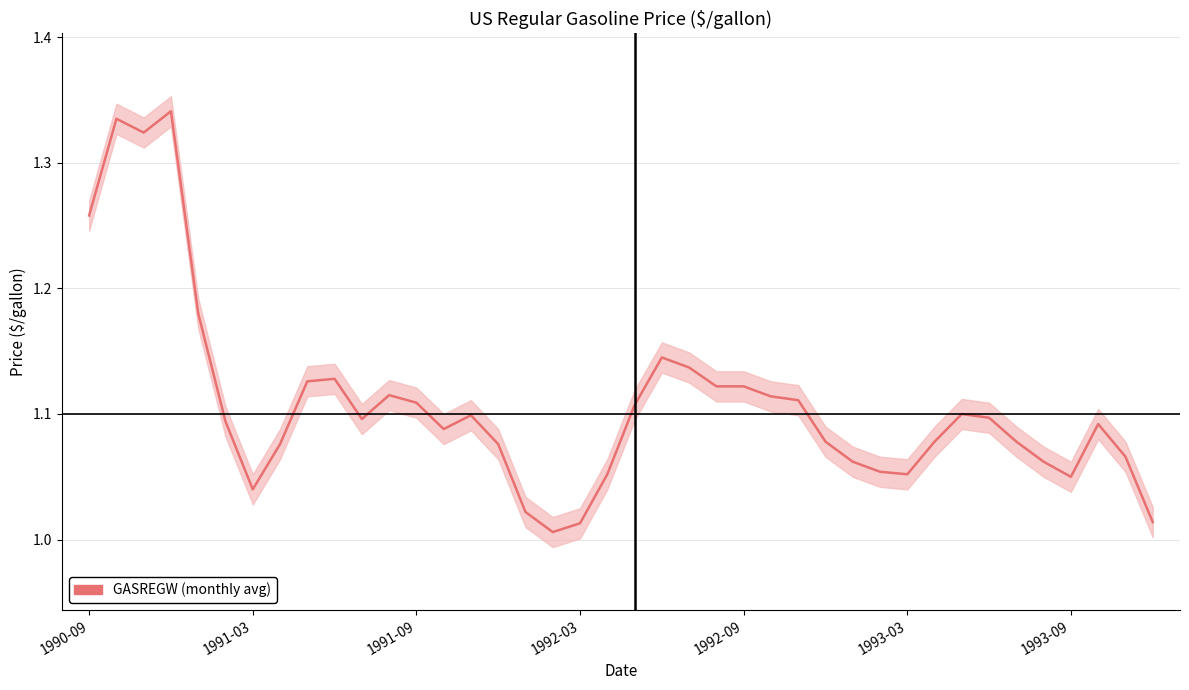

At which category does the chart reach its minimum across all series?

17